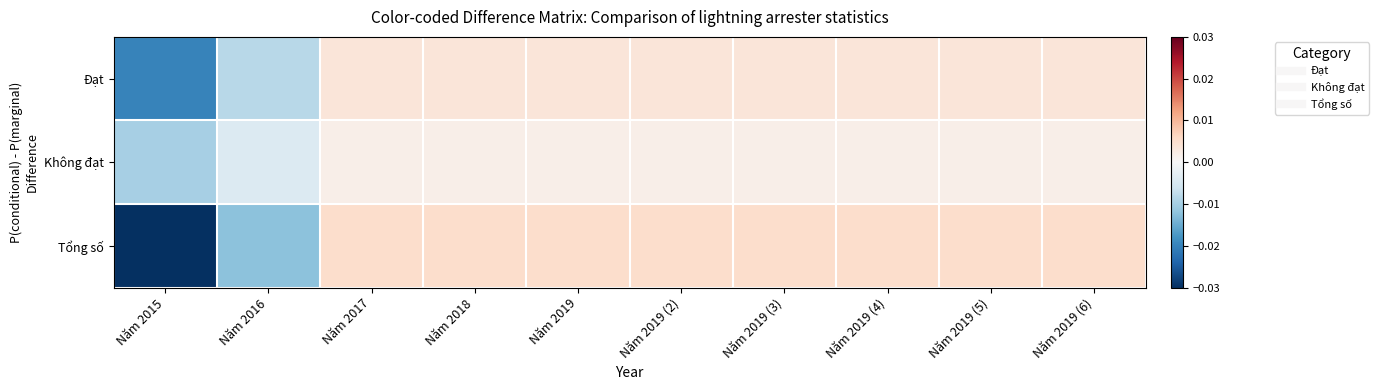

Between Năm 2019 and Năm 2019 (5), which series saw the biggest shift?

Đạt